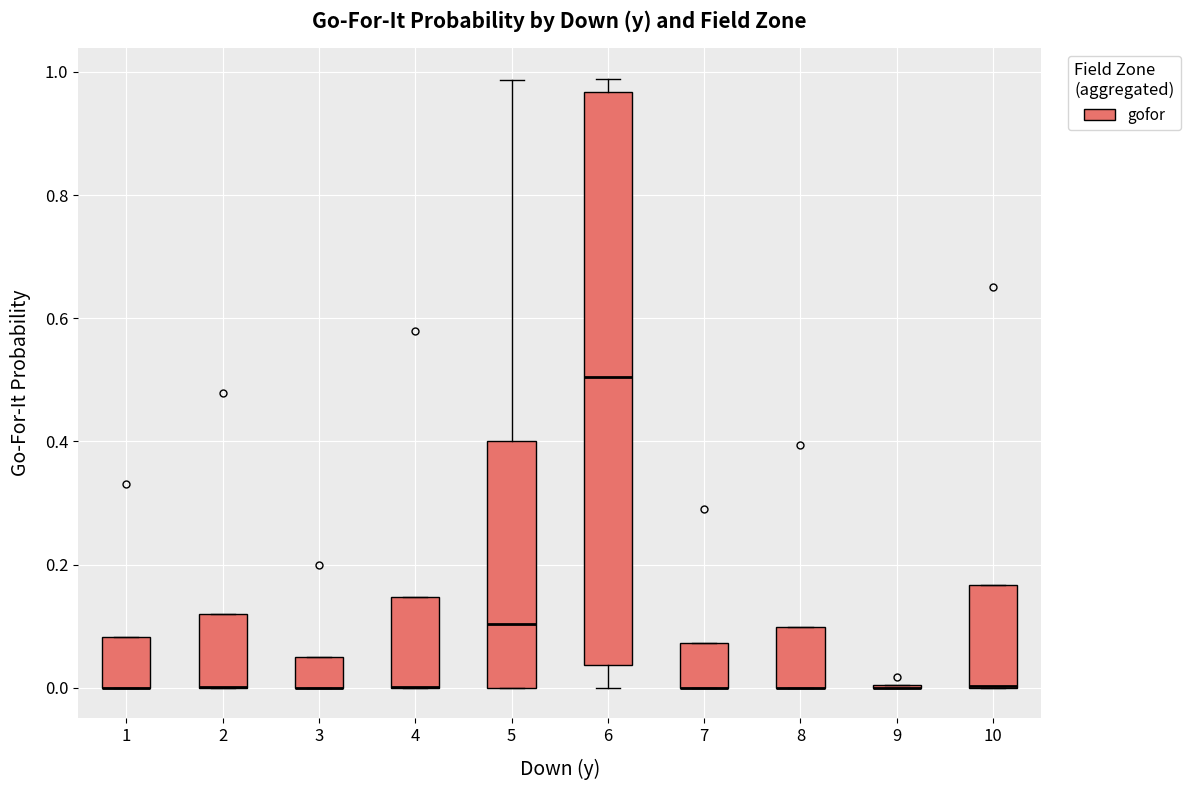

Where is the upper edge of the box at x = 7 on the y-axis? The values are not printed on the chart, so give them approximately, as read against the axis.

0.08